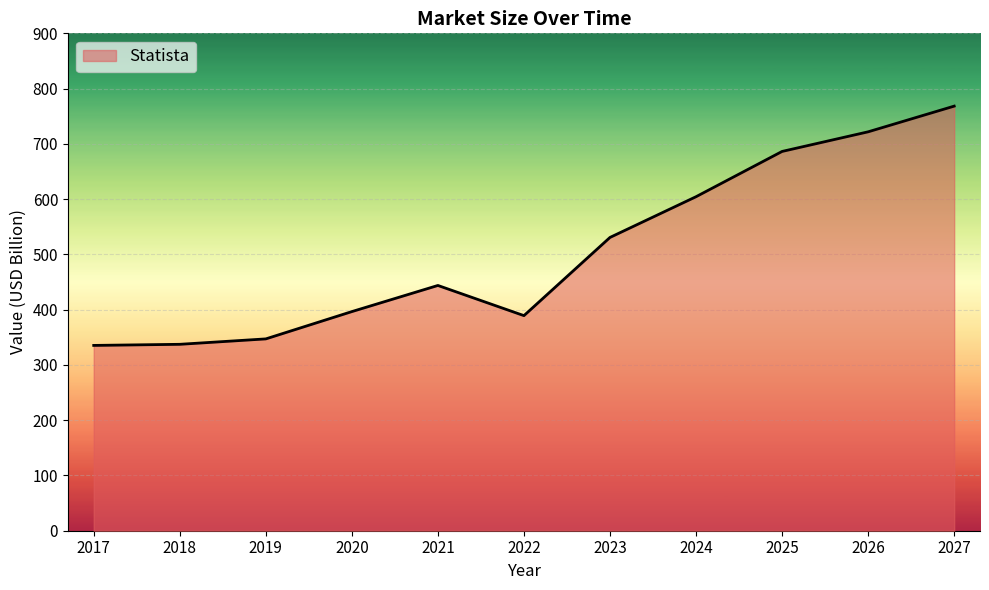

What is the smallest value displayed?

335.3